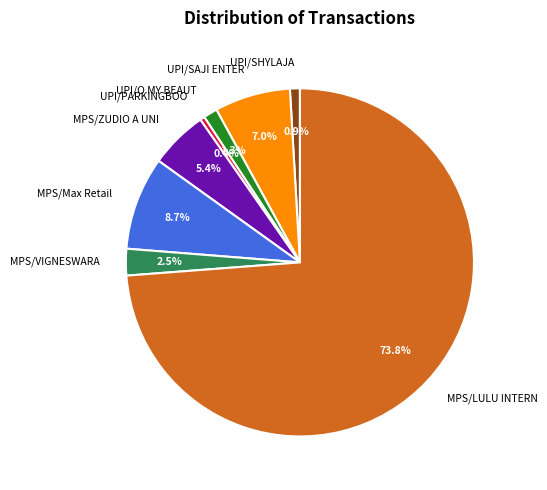

Approximately how many times larger is the value at UPI/SHYLAJA compared to MPS/VIGNESWARA?

0.4